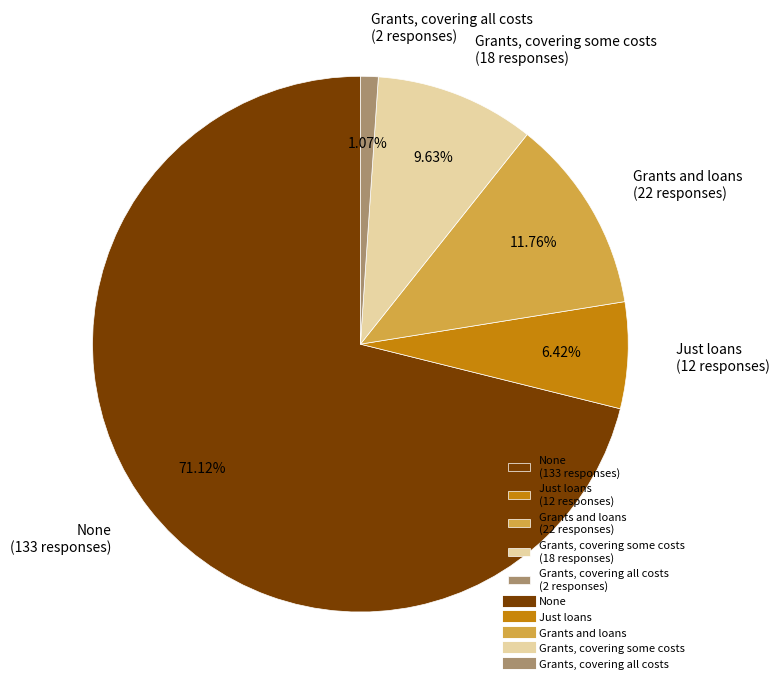

What is the majority slice?

None